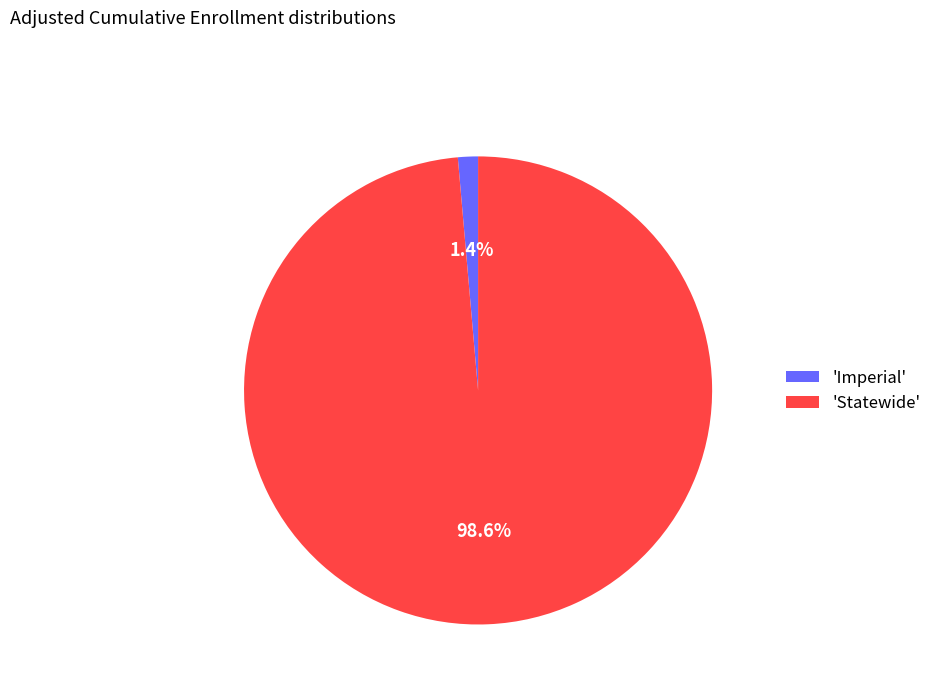

Count the number of slices in the pie.

2